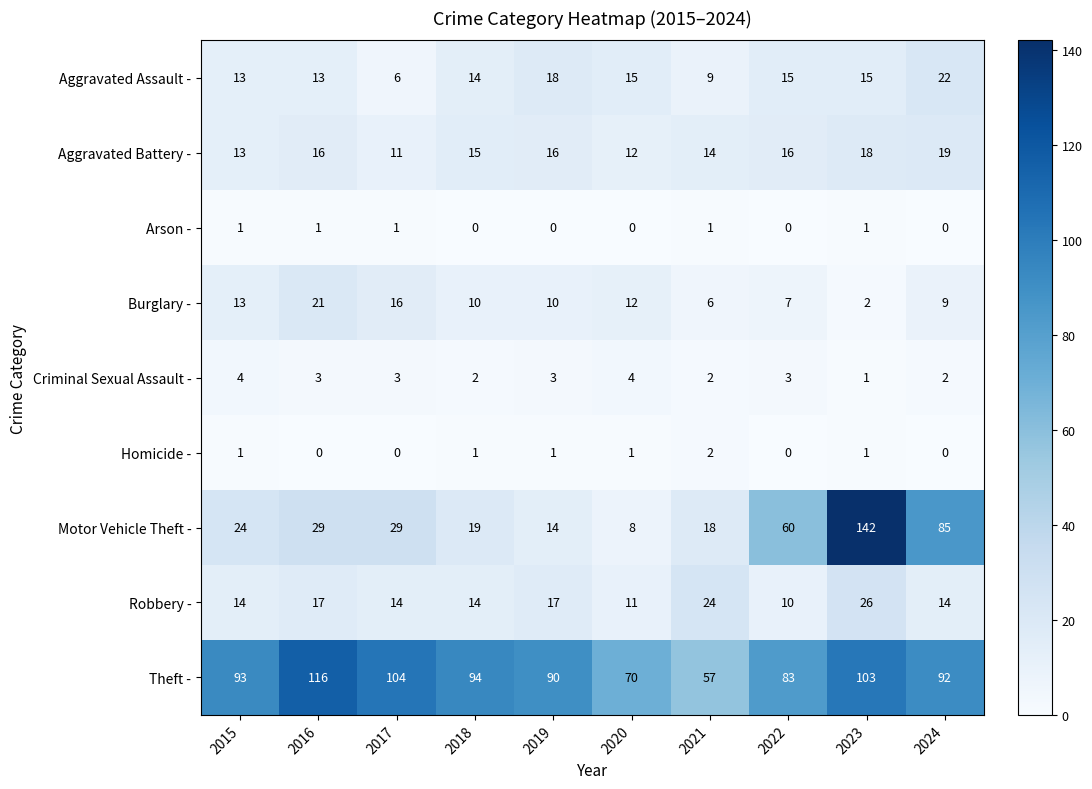

At which category is the sum across all series the highest?

2023